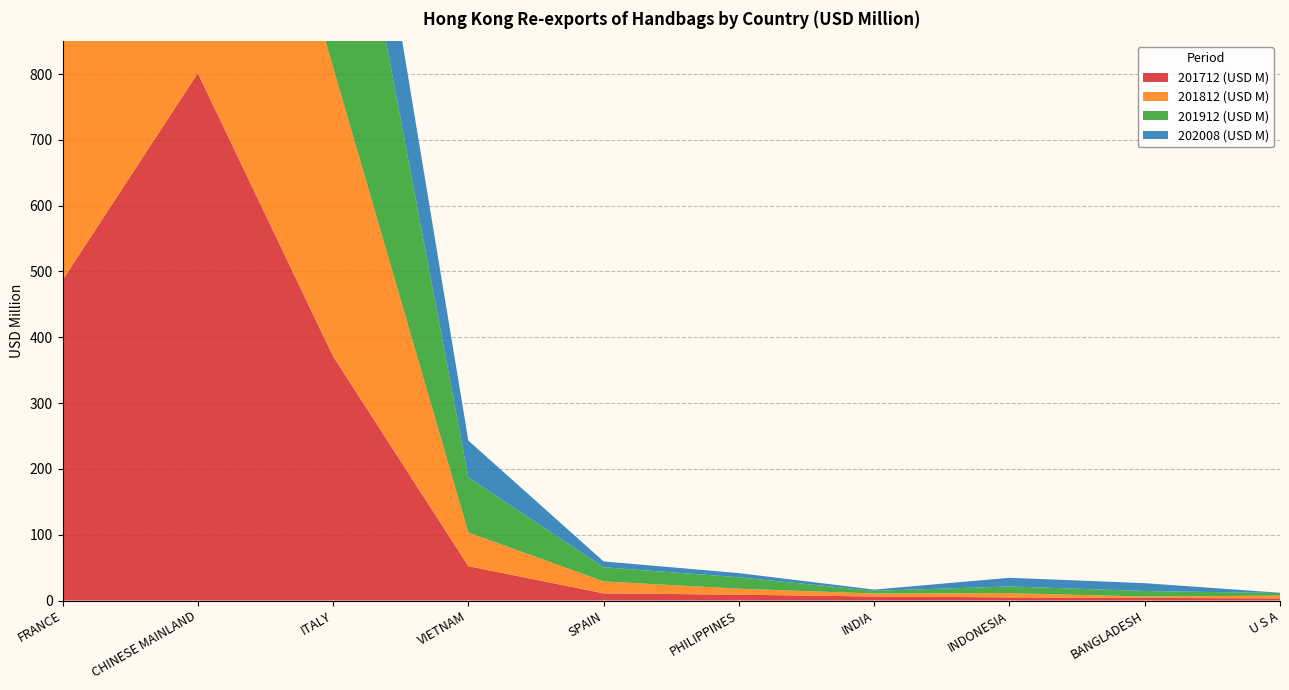

Reading left to right, extract all data points from this chart.

201712 (USD M): 486.9	801.5	371.1	52.2	10.9	8.9	6.1	4.8	4.0	3.2
201812 (USD M): 587.6	735.8	439.2	51.2	18.1	9.1	4.5	6.4	2.1	4.3
201912 (USD M): 750.4	607.7	464.6	83.6	21.5	17.4	4.1	10.2	8.4	3.9
202008 (USD M): 511.5	238.2	210.0	56.1	8.9	6.3	1.9	13.1	11.9	0.4